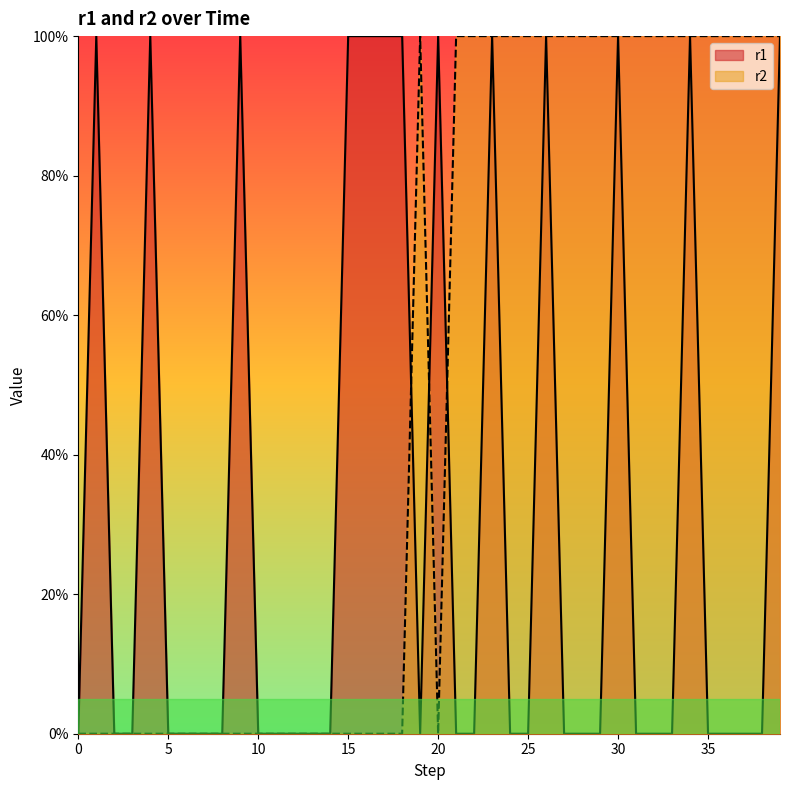

Where is the first local maximum for r2?

19